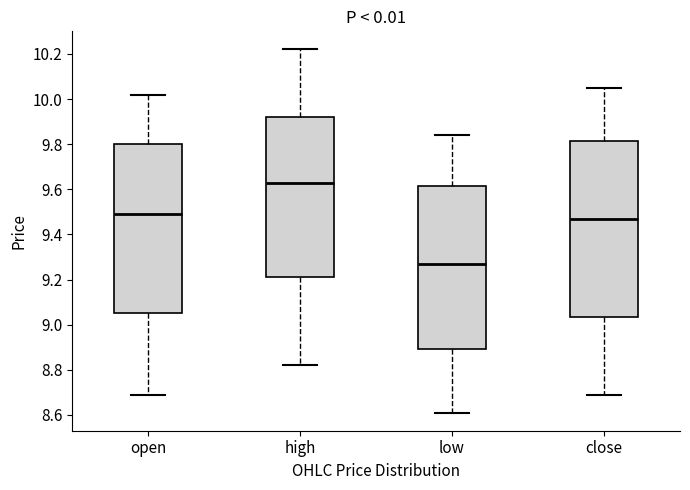

Where does the upper whisker of the box for open end on the y-axis? The values are not printed on the chart, so give them approximately, as read against the axis.

10.02